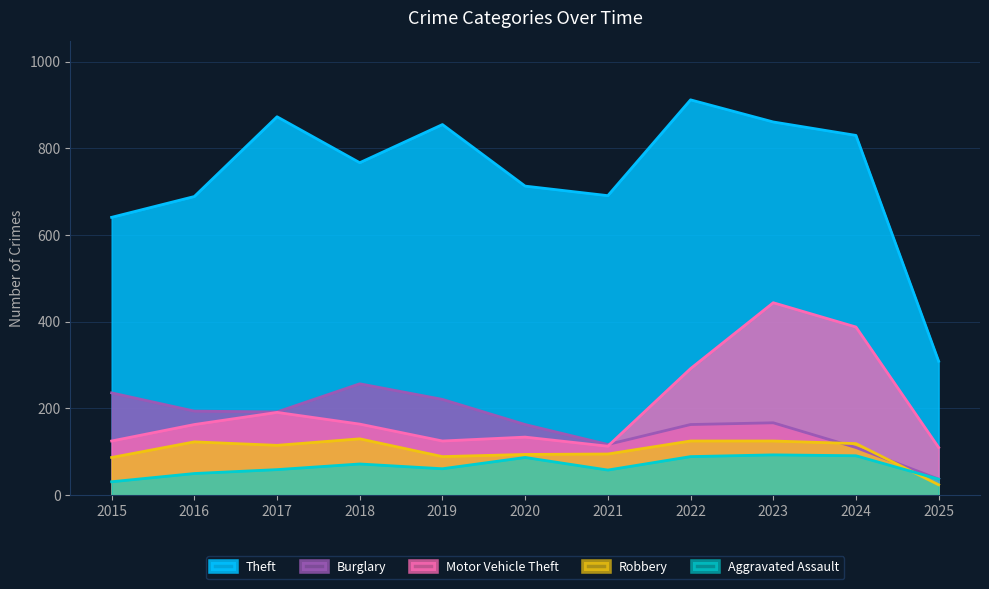

Is the value of Robbery at 2017 greater than the value of Motor Vehicle Theft at 2021?

Yes